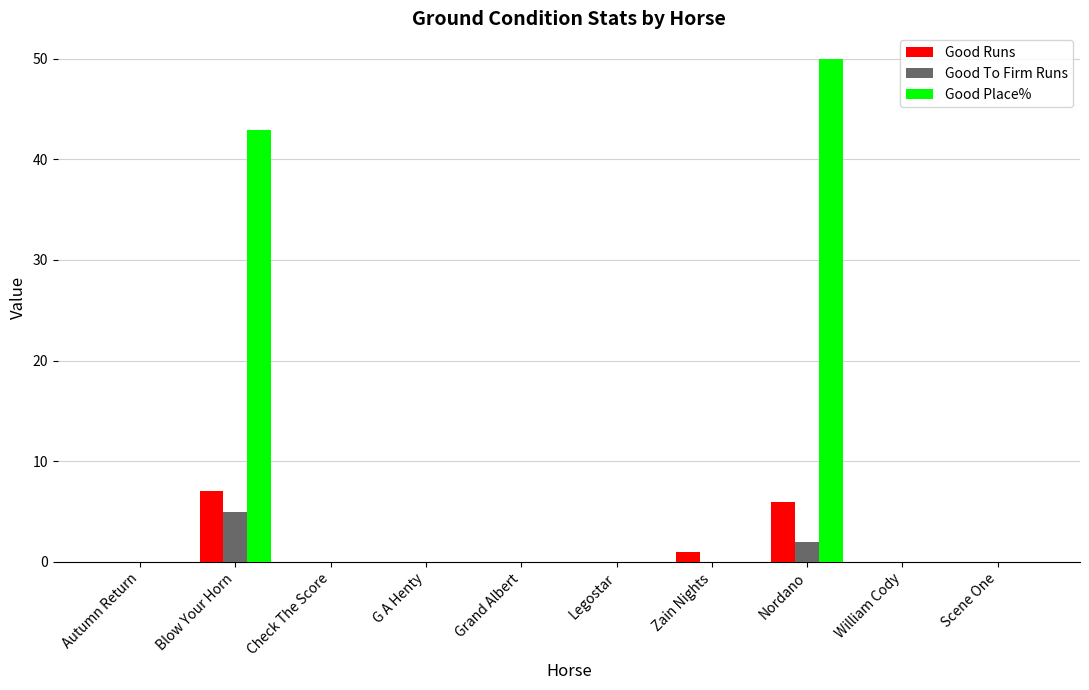

How many series are shown in this chart?

3